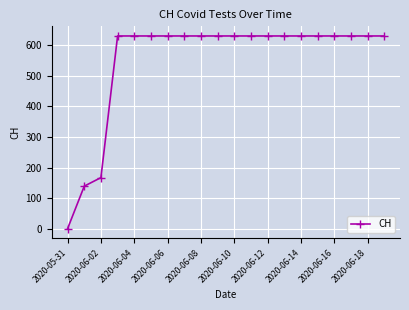

Reading left to right, list all the values displayed in this chart.

0	139	167	631	631	631	631	631	631	631	631	631	631	631	631	631	631	631	631	631